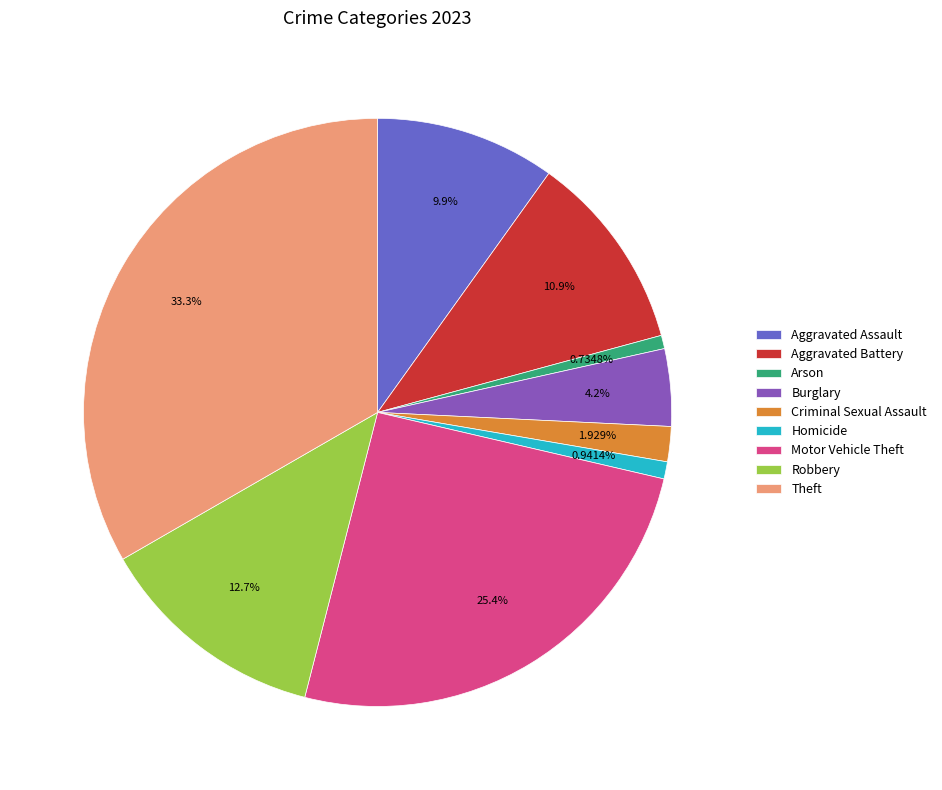

Which category has the biggest portion of the pie?

Theft